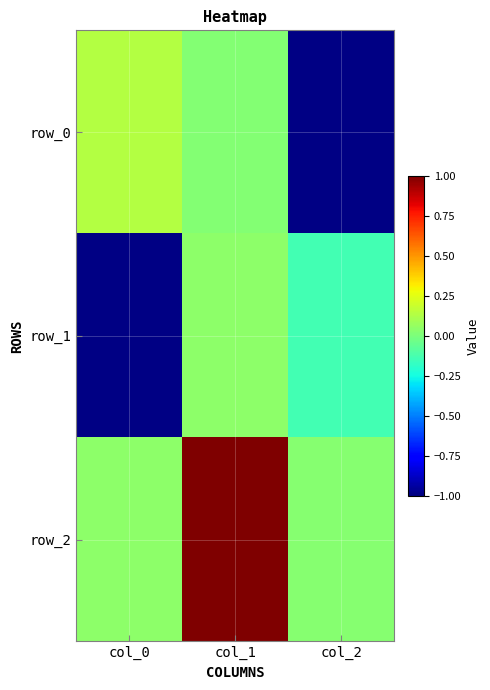

List the series in order of their peak value, highest first.

row_2, row_0, row_1